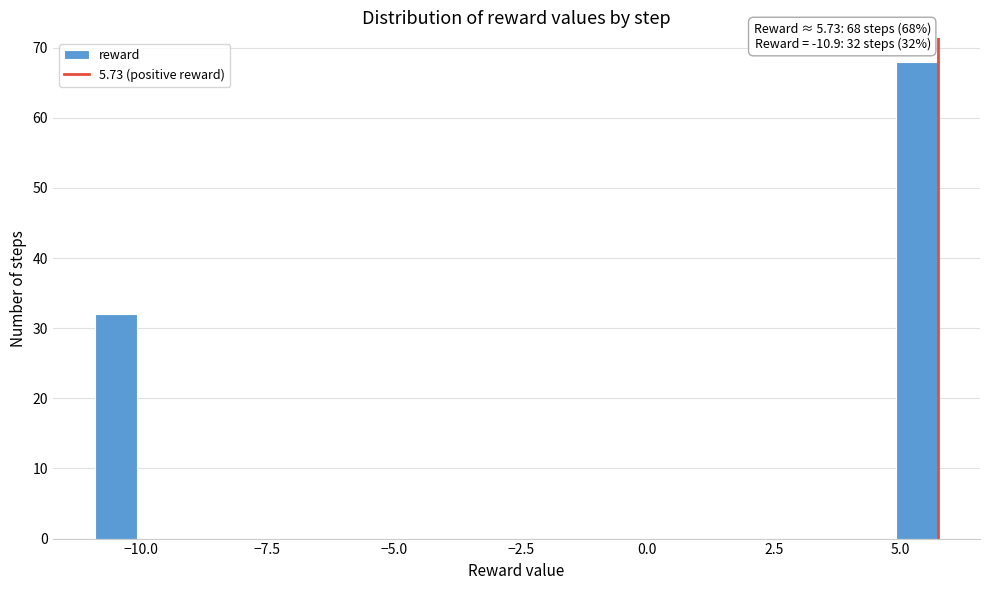

Around what value on the x-axis is the tallest bar? Give the approximate position of its centre, as read against the axis.

5.5